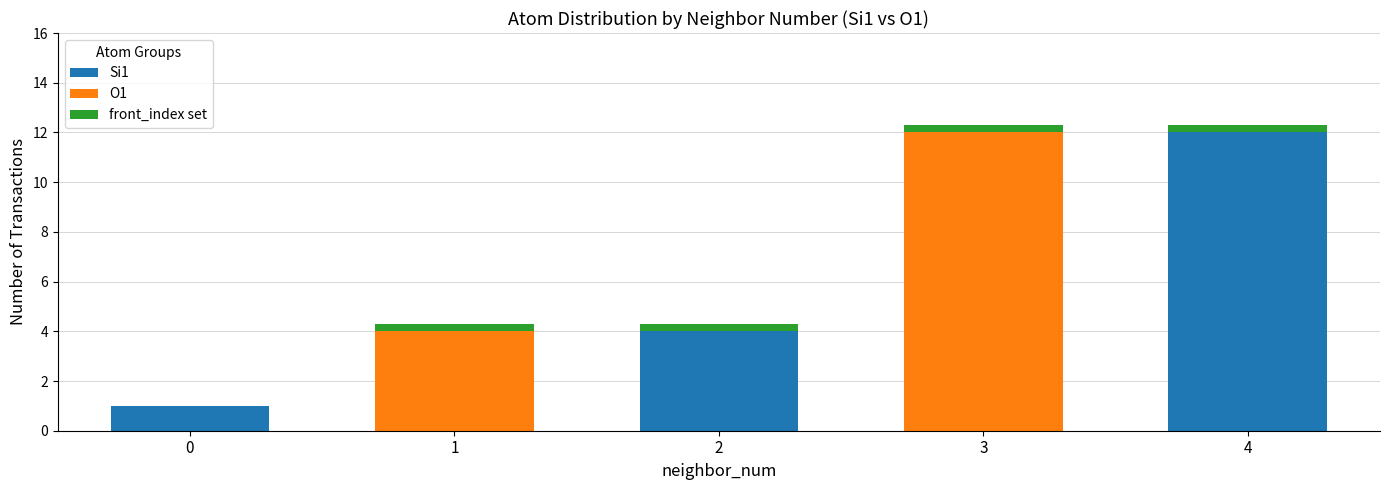

The Si1 series shows -8.3 at 3. True or false?

False